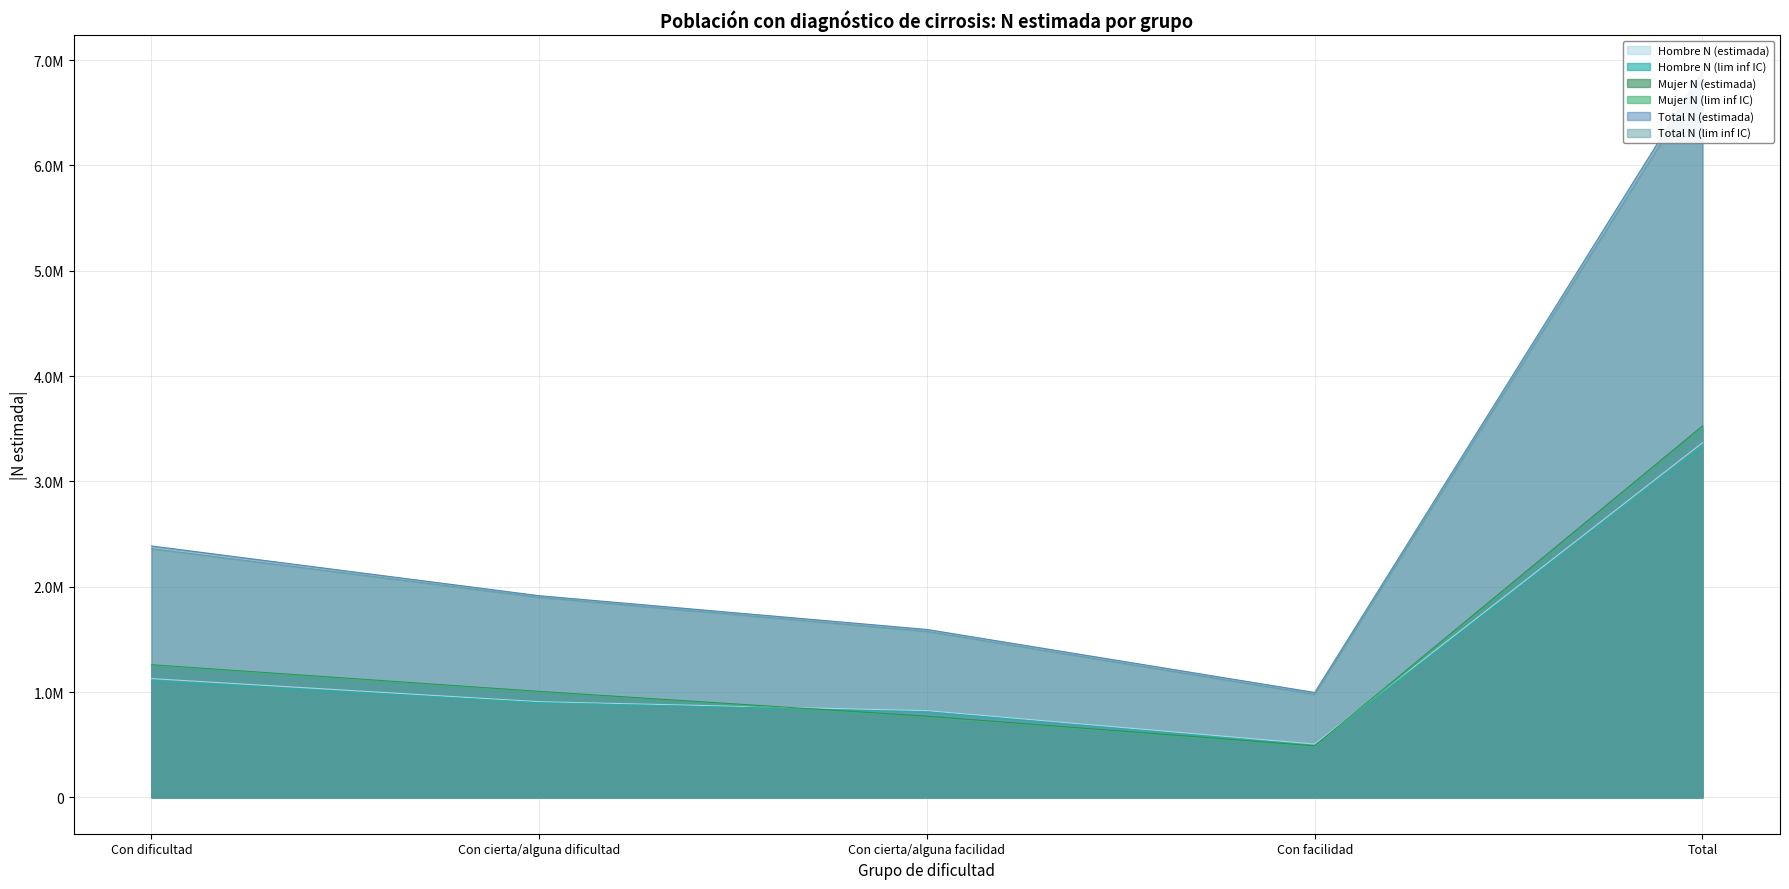

How many categories are shown in the chart?

5